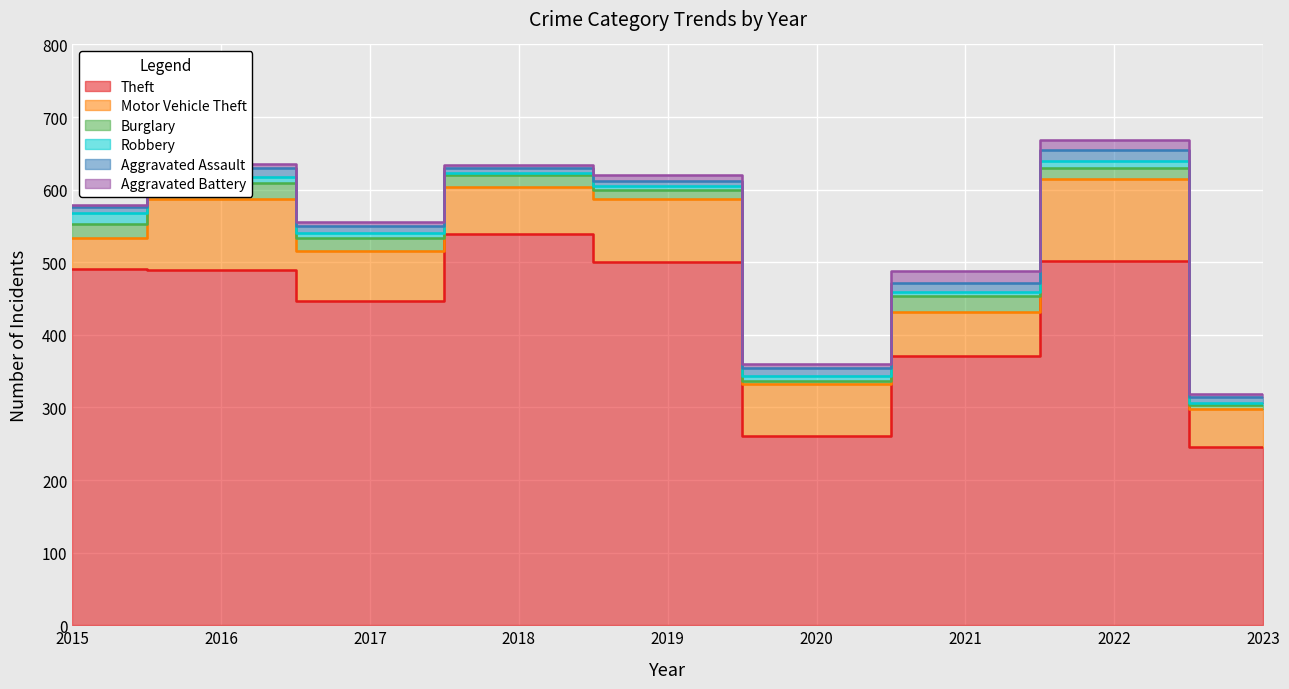

Rank the series at 2018 from lowest to highest value.

Robbery, Aggravated Battery, Aggravated Assault, Burglary, Motor Vehicle Theft, Theft